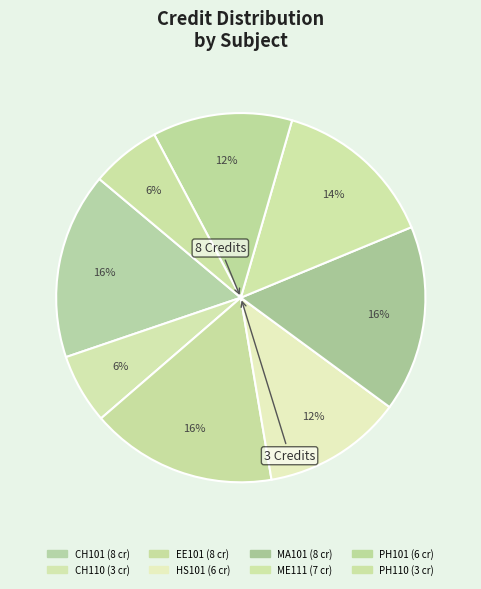

How many segments does this pie chart have?

8